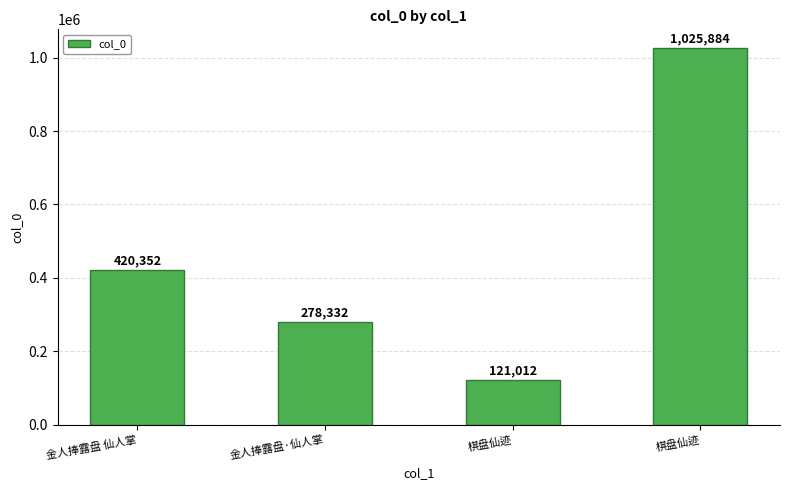

At which label does the data first exceed 420352?

棋盘仙迹